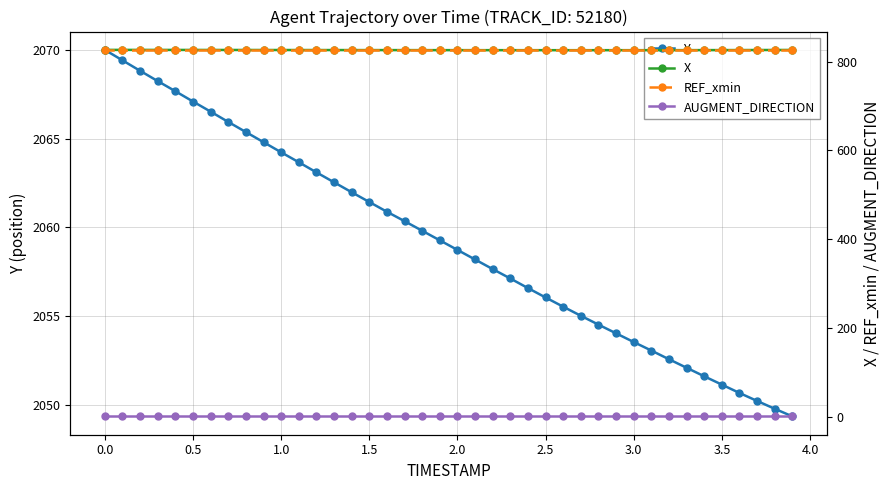

What is the sum of all X values?

33044.8